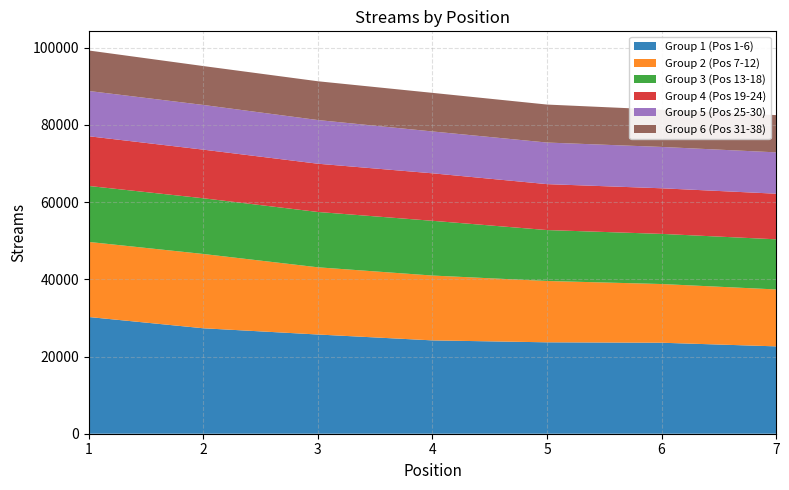

What is the total value across all series at 2?

95235